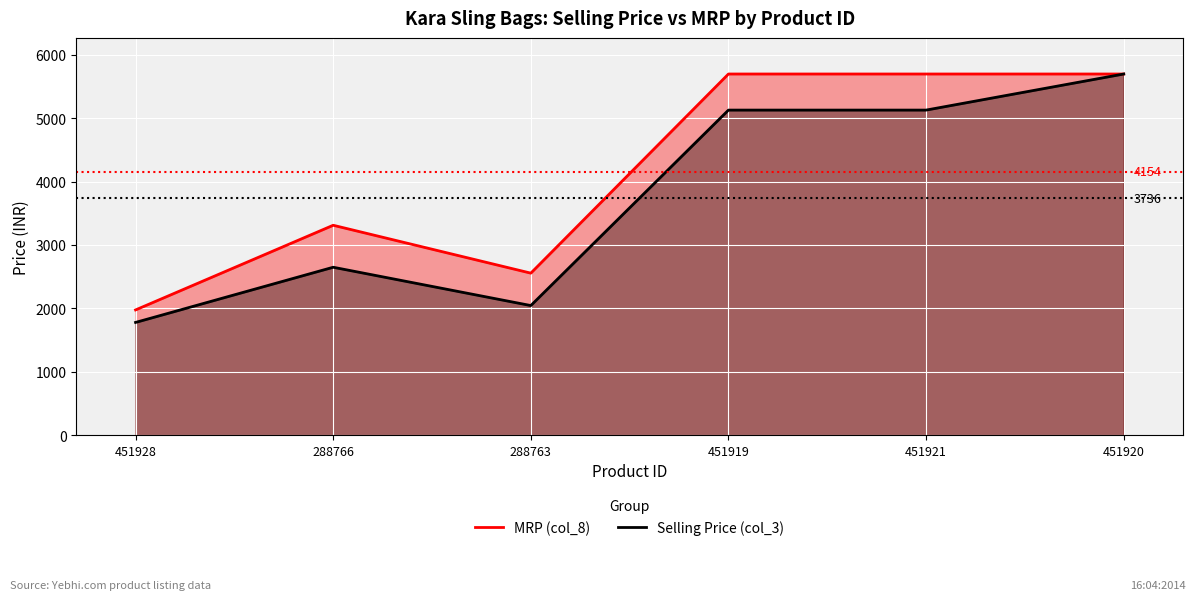

How many MRP (col_8) values are between 2555 and 5695?

5